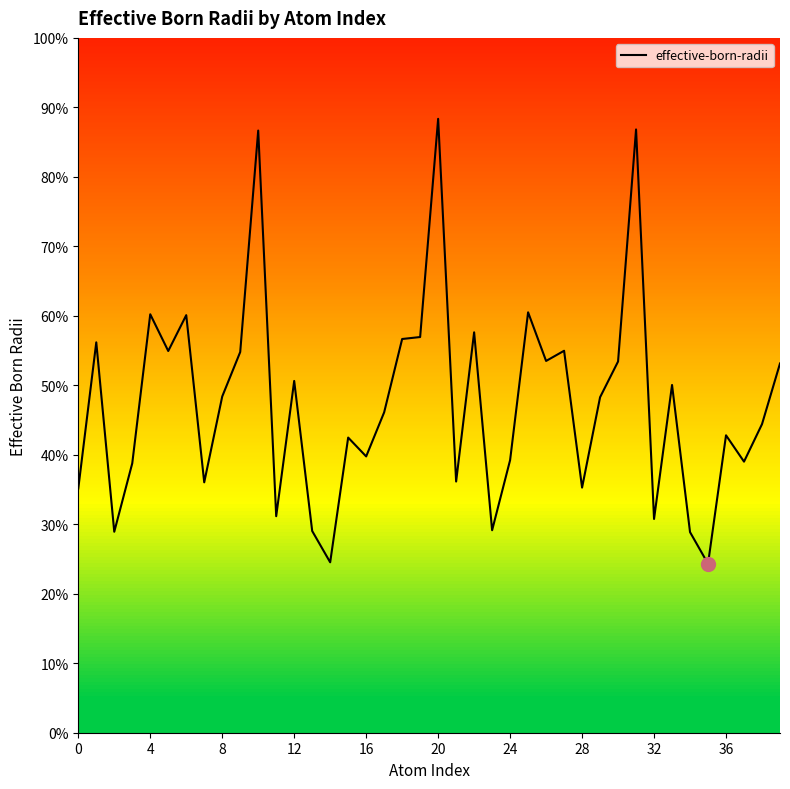

True or false: there are more than 2 points higher than both neighbors.

True